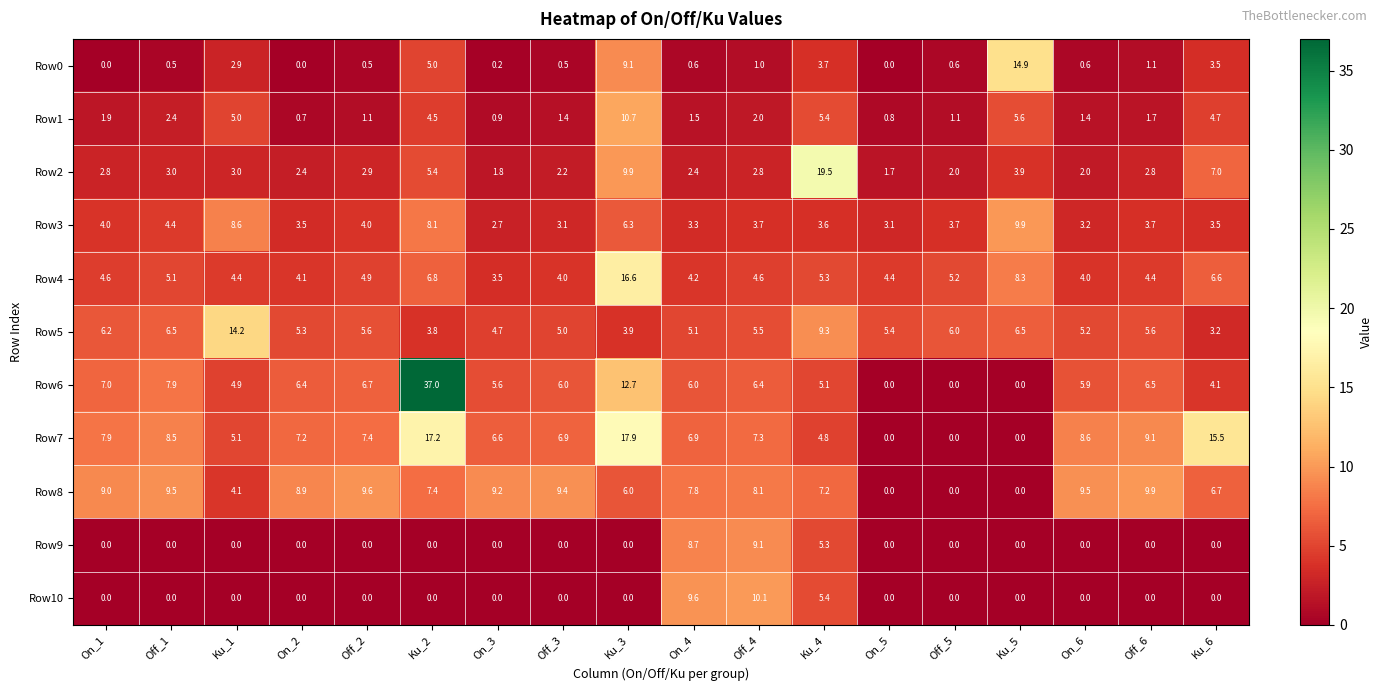

Which series has the largest range (max minus min)?

Row6